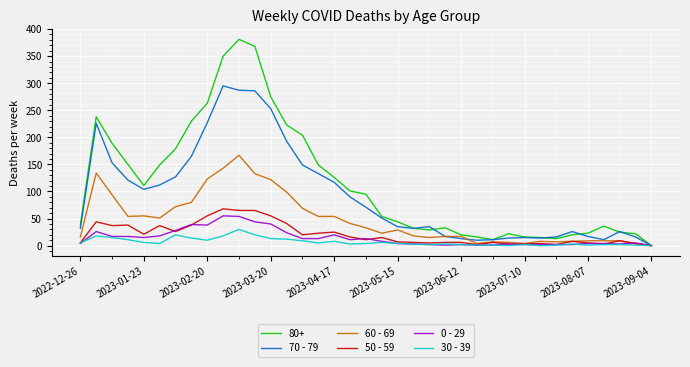

Which series has the largest range (max minus min)?

80+